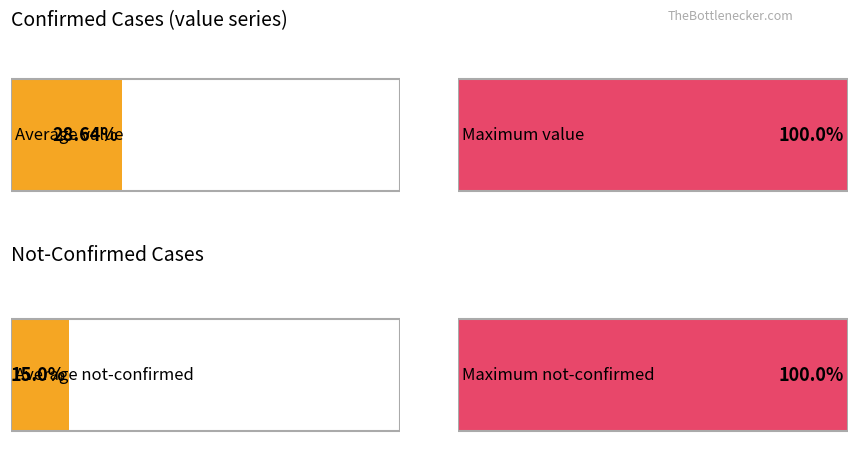

List the series in order of their overall mean, lowest first.

not-confirmed, value